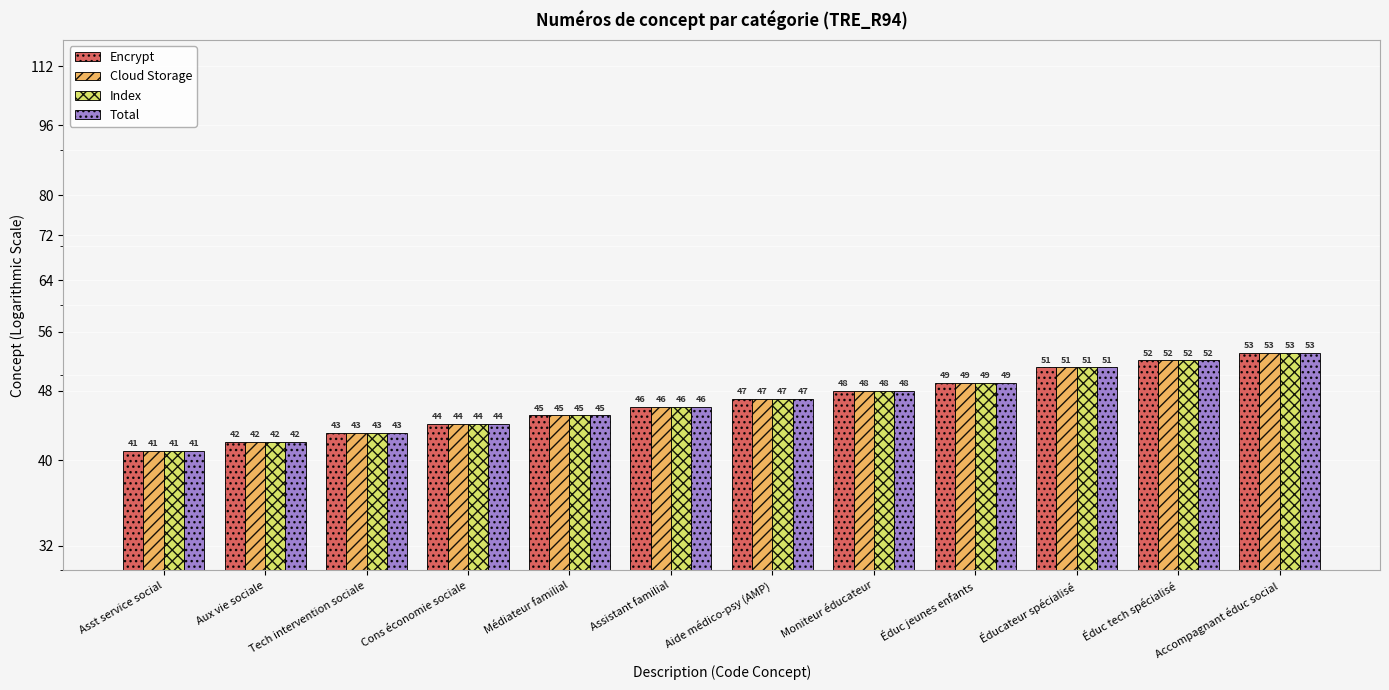

Where does the Index series first go above 47?

Moniteur éducateur